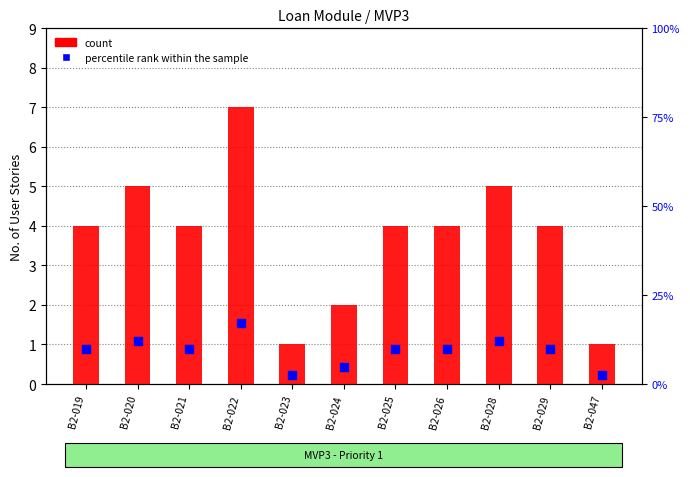

At how many categories does at least one series exceed 9?

8